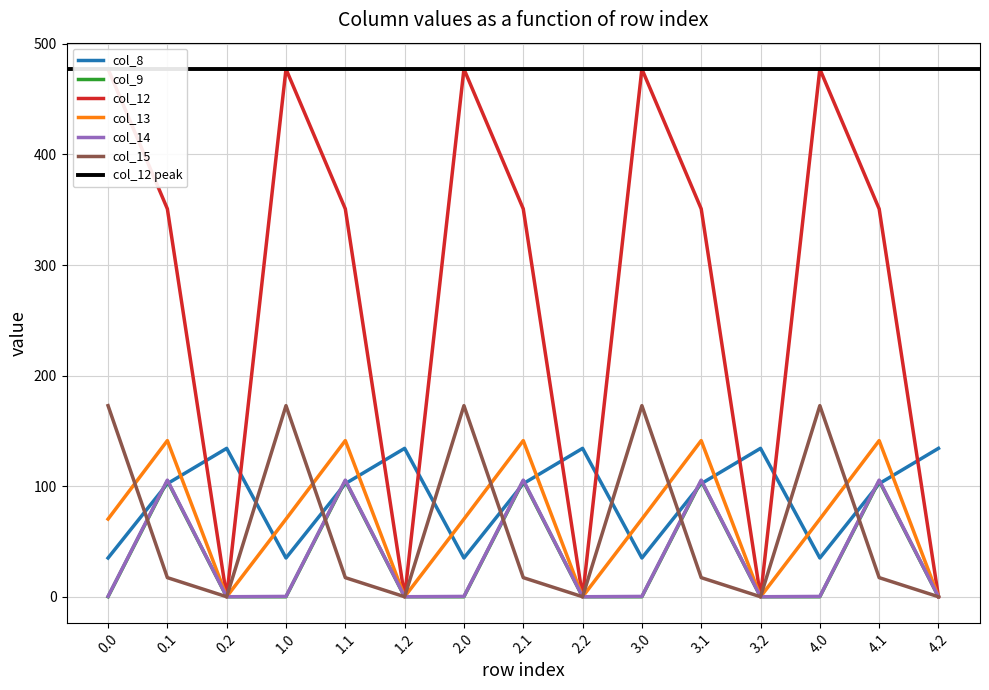

How many positive values does the col_15 series have?

10